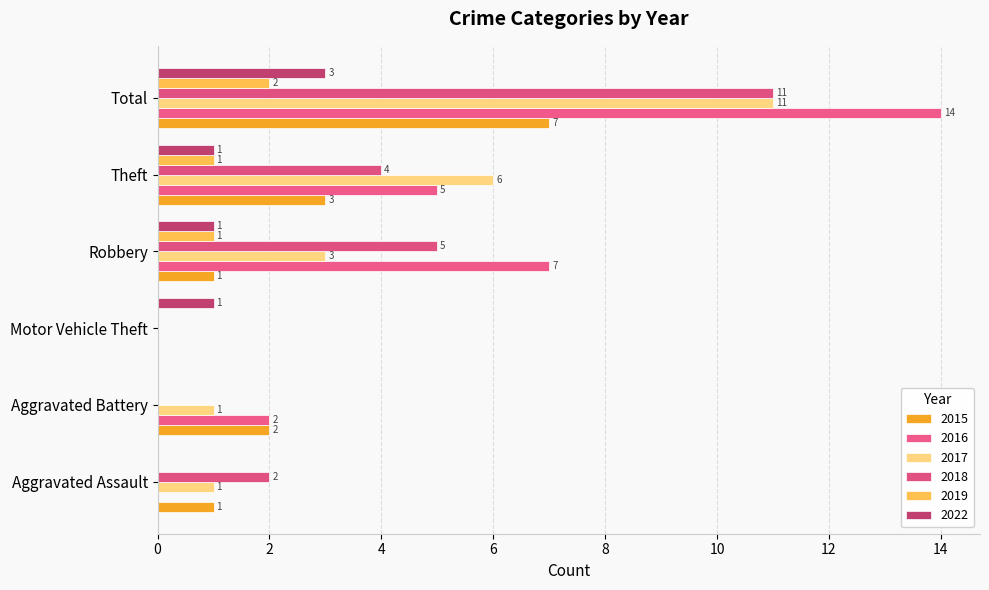

What is the sum of the 2019 values at Total and Aggravated Battery?

2